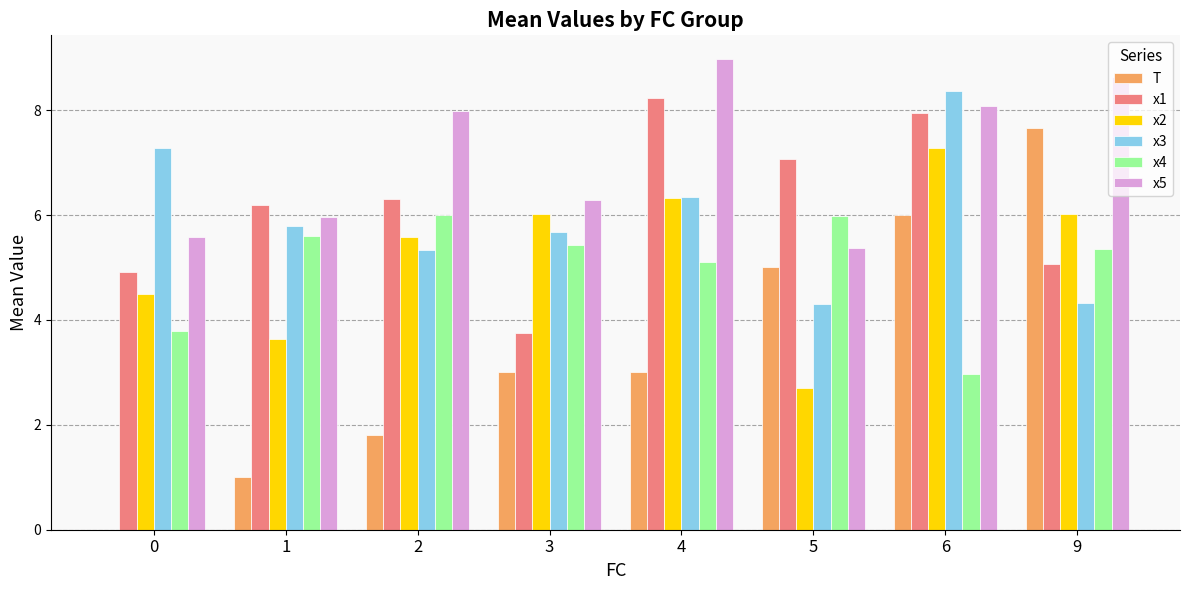

Reading left to right, list all the values displayed in this chart.

T: 0=0.0	1=1.0	2=1.8	3=3.0	4=3.0	5=5.0	6=6.0	9=7.7
x1: 0=4.9	1=6.2	2=6.3	3=3.8	4=8.2	5=7.1	6=7.9	9=5.1
x2: 0=4.5	1=3.6	2=5.6	3=6.0	4=6.3	5=2.7	6=7.3	9=6.0
x3: 0=7.3	1=5.8	2=5.3	3=5.7	4=6.3	5=4.3	6=8.4	9=4.3
x4: 0=3.8	1=5.6	2=6.0	3=5.4	4=5.1	5=6.0	6=3.0	9=5.3
x5: 0=5.6	1=6.0	2=8.0	3=6.3	4=9.0	5=5.4	6=8.1	9=8.6